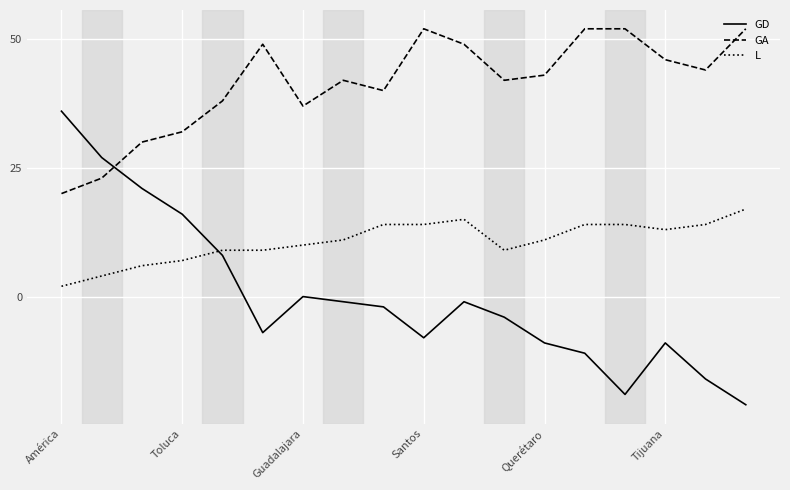

True or false: L and GA intersect in this chart.

False